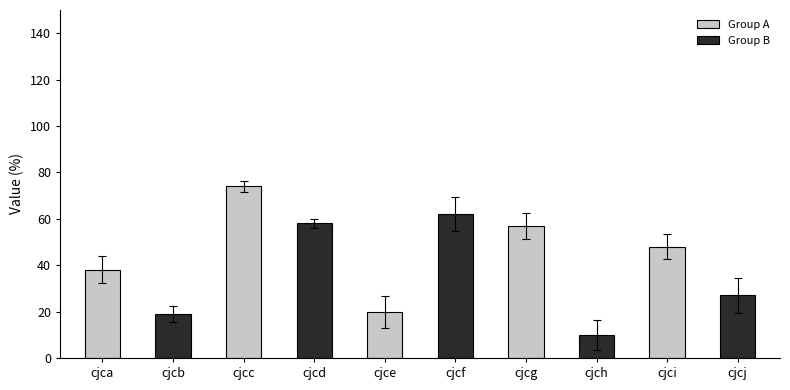

What is the ratio of the value at cjcd to the value at cjcf?

0.9